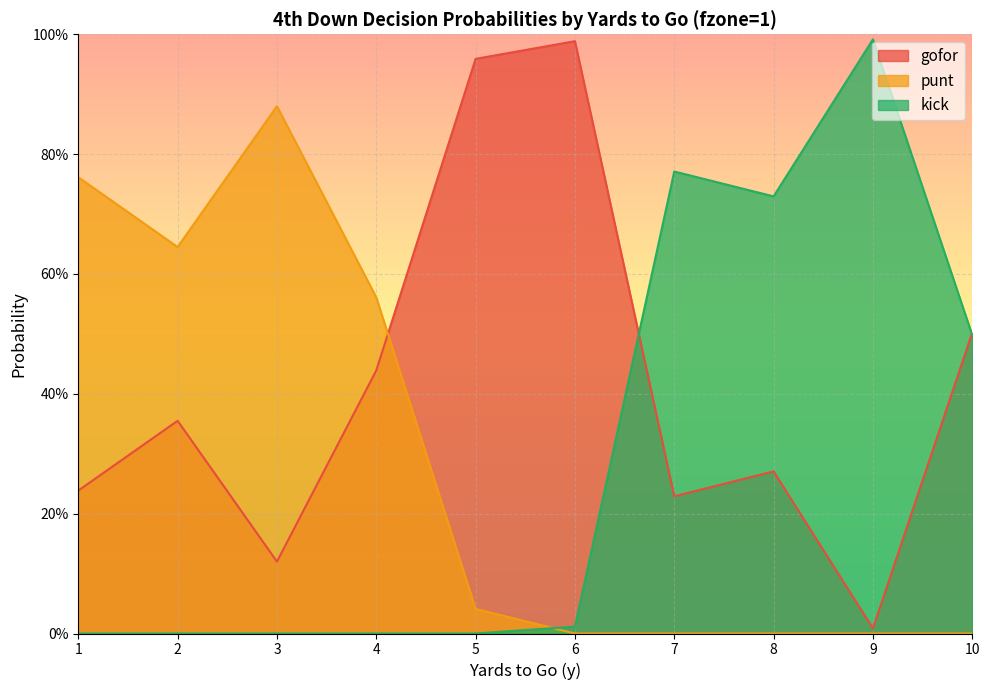

Rank the series by their maximum value, from highest to lowest.

kick, gofor, punt